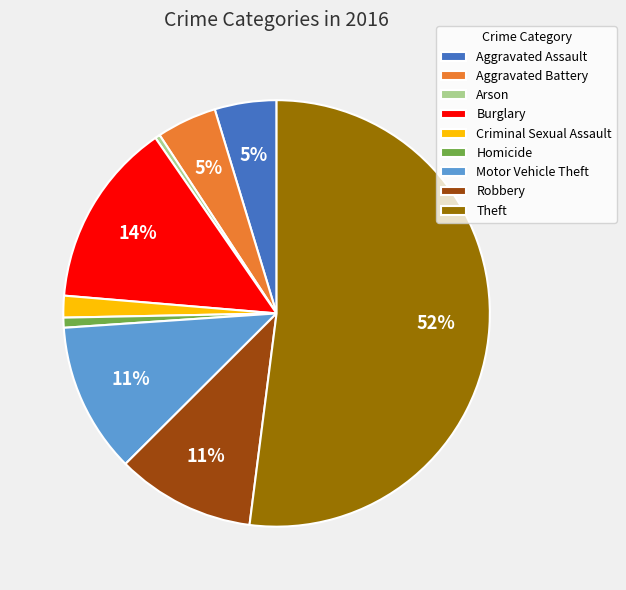

Which category has the biggest portion of the pie?

Theft